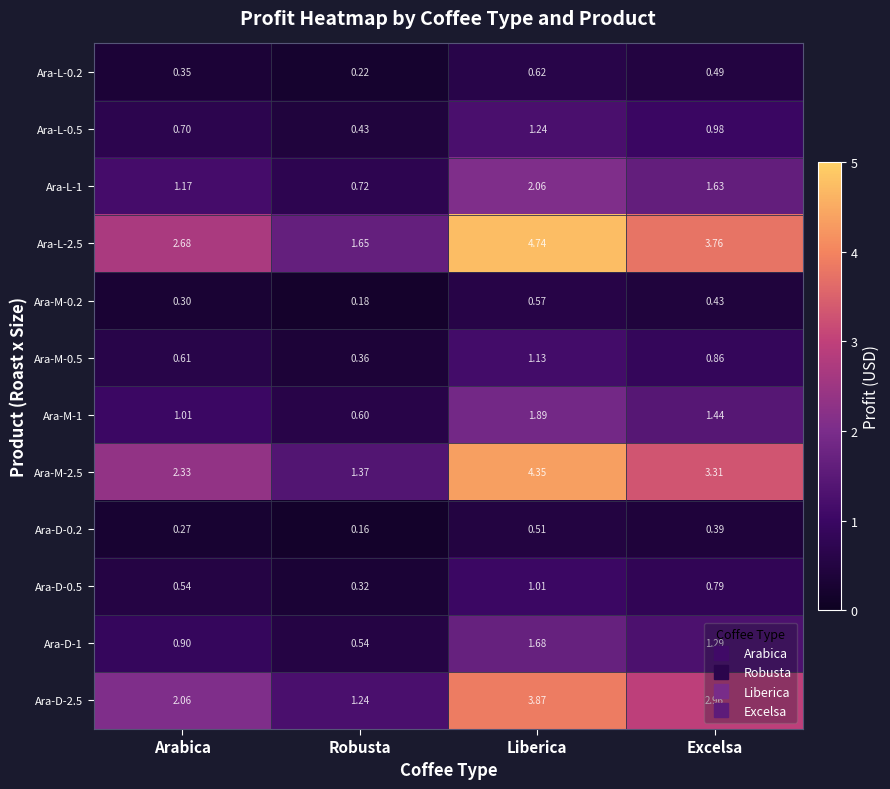

Between Arabica and Excelsa, which series saw the biggest shift?

Ara-L-2.5